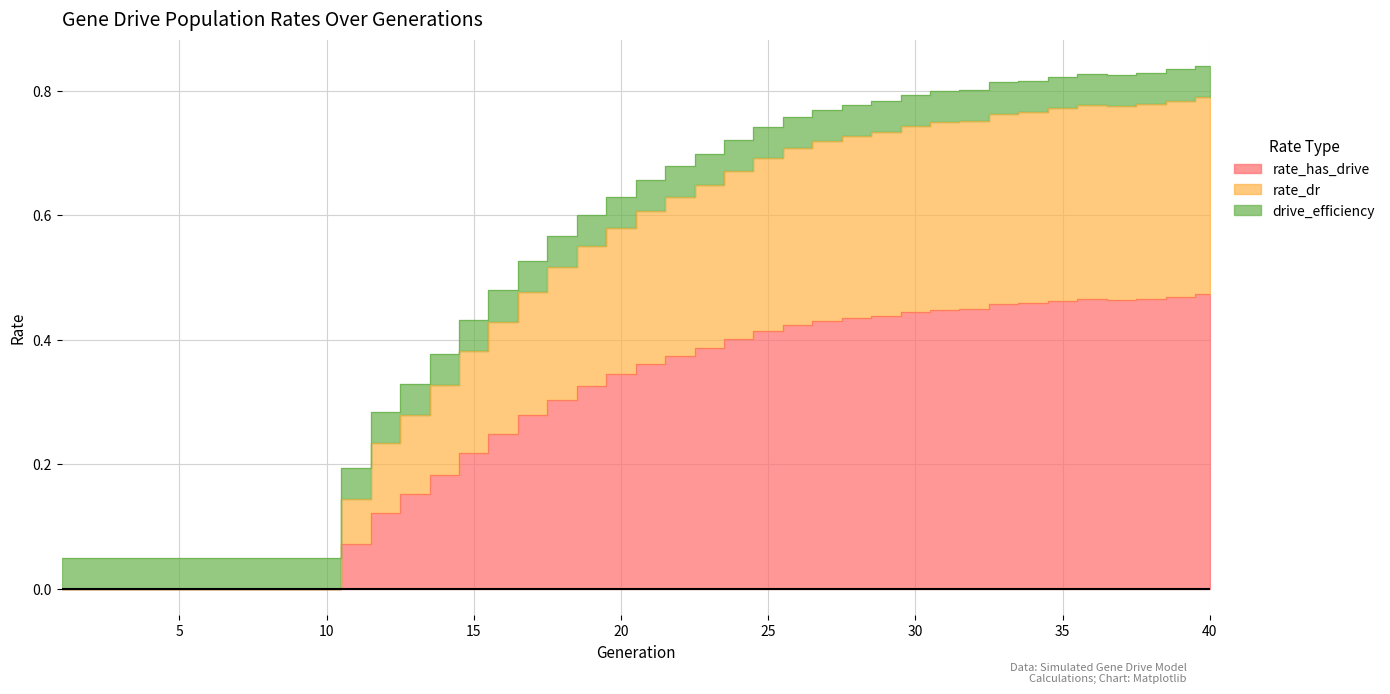

True or false: rate_dr has more than 0 interior local peaks.

True